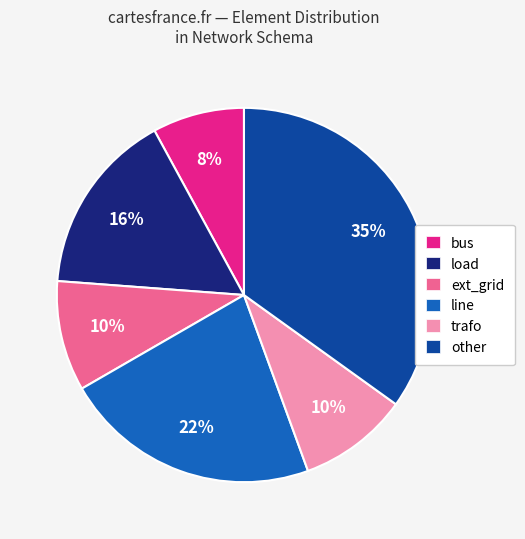

Does any single category account for the majority?

No